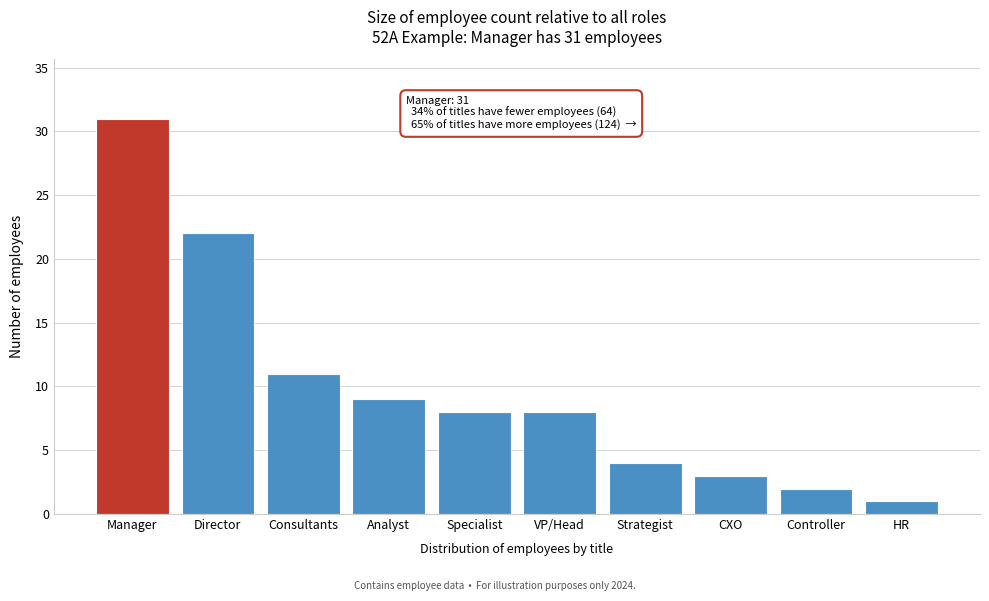

Reading left to right, transcribe all the data shown in this chart.

31	22	11	9	8	8	4	3	2	1